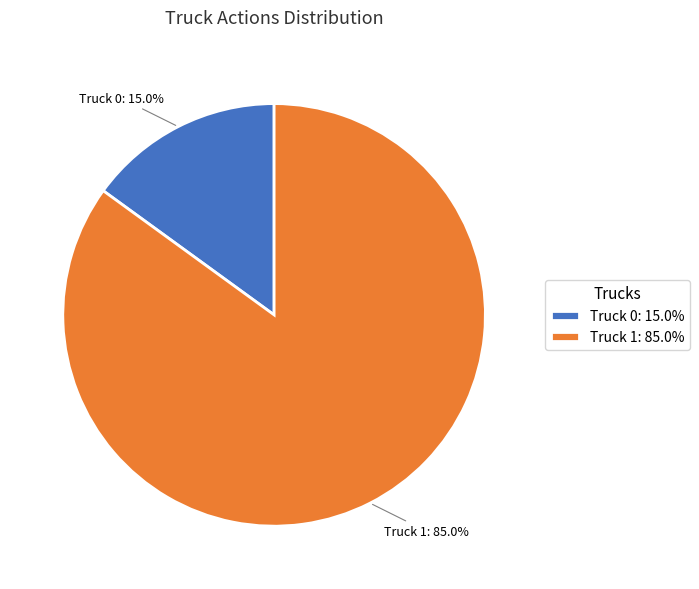

Rank the categories by value from highest to lowest.

Truck 1, Truck 0